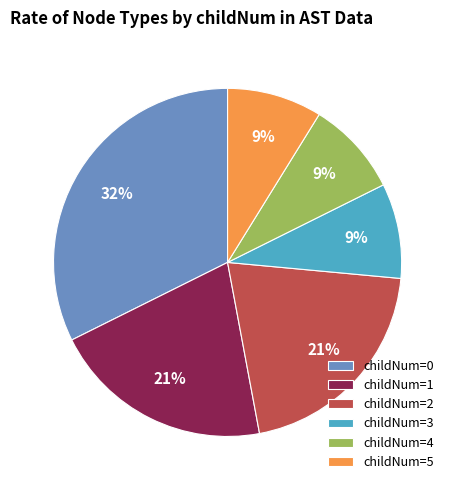

Combined, do childNum=4 and childNum=5 account for over 50%?

No